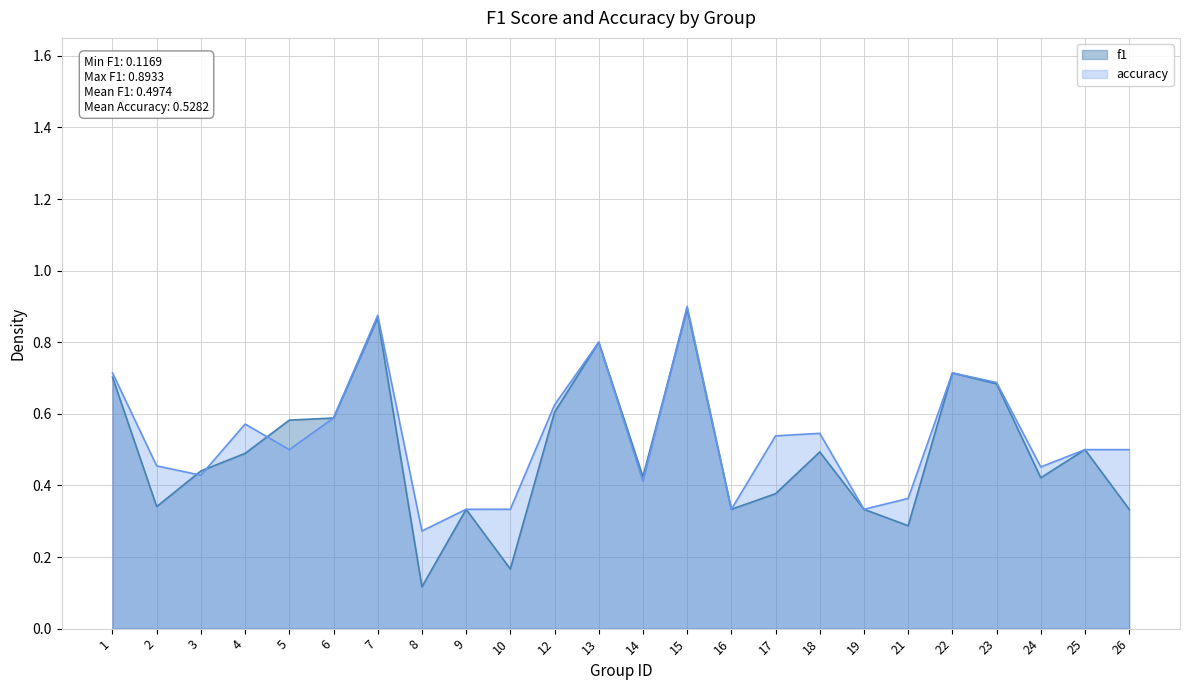

Which has a higher value, 22 or 14?

22